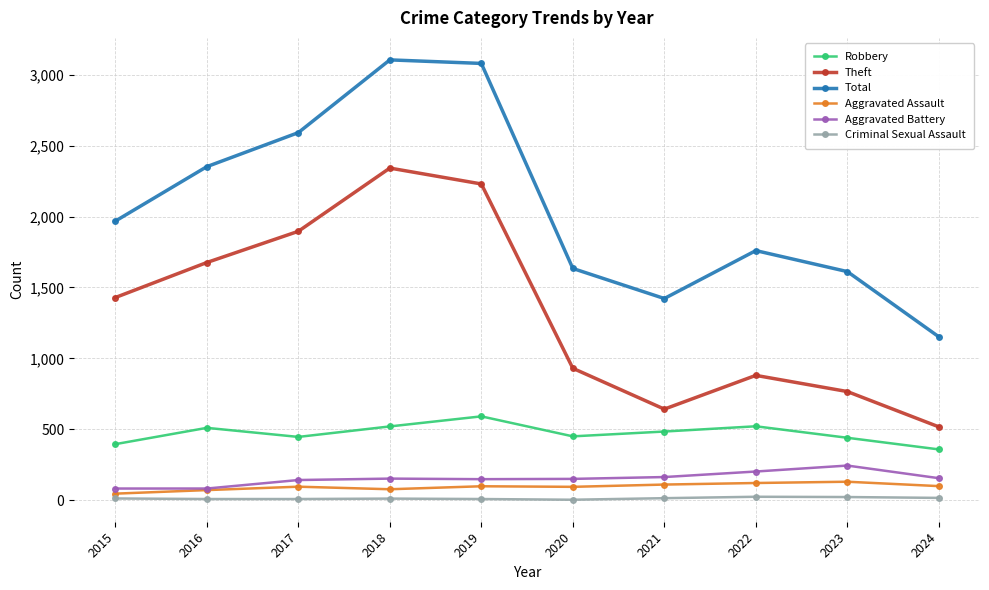

Read the Total value at 2015, to the nearest 100.

2000